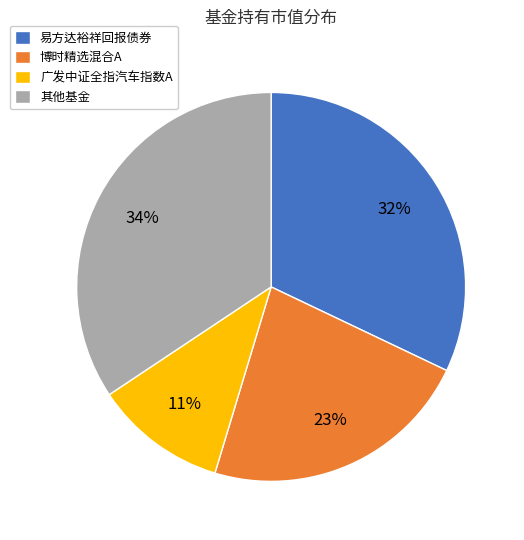

What is the ratio of the value at 其他基金 to the value at 博时精选混合A?

1.5